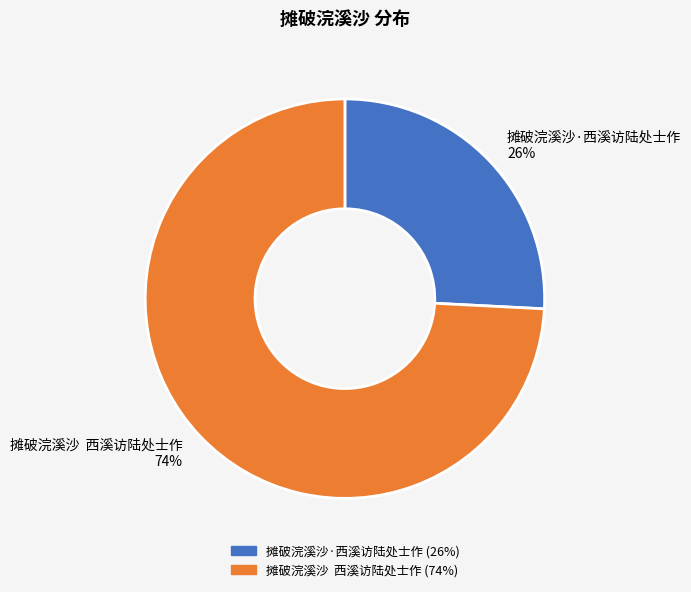

To the nearest percent, what is the difference between the 摊破浣溪沙·西溪访陆处士作 26% and 摊破浣溪沙 西溪访陆处士作 74% slice percentages?

48%